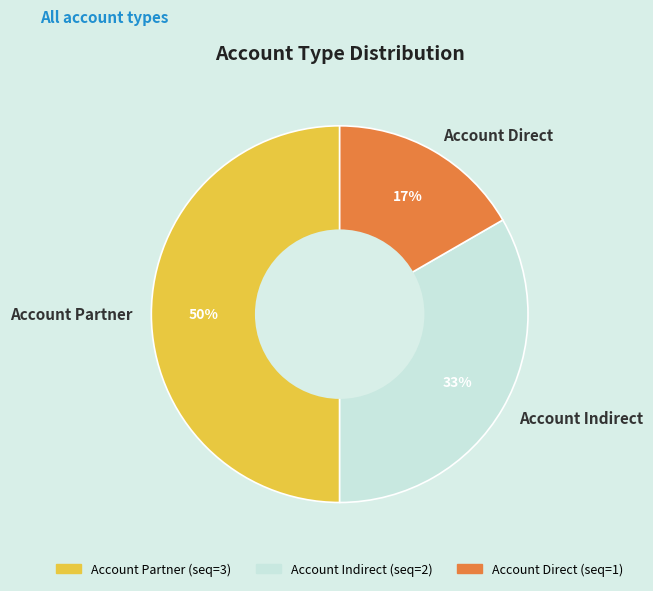

Is Account Indirect the majority of the pie?

No